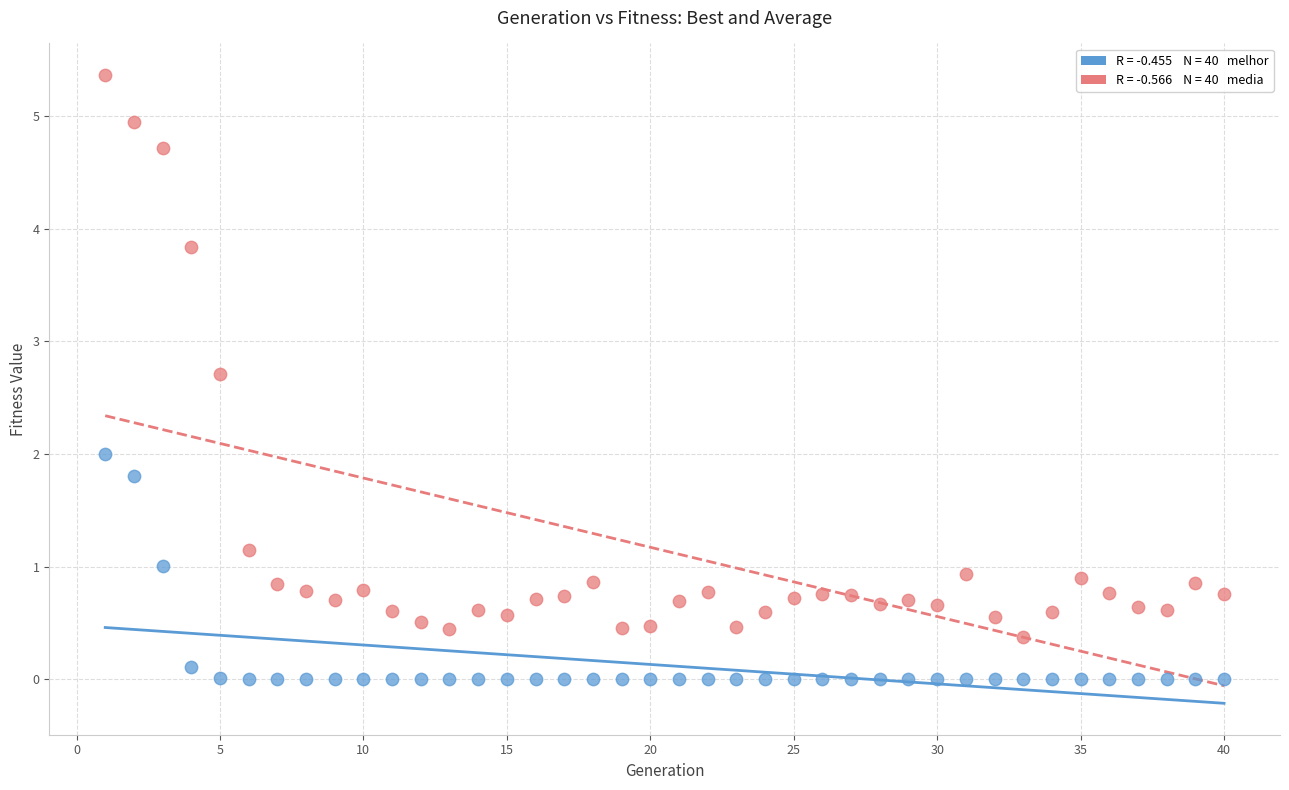

Across all data points, what is the range of Y values (max minus min)?

5.4